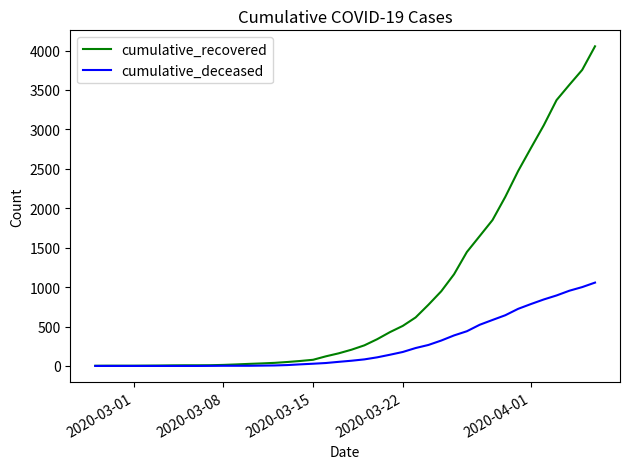

Which series has the largest total across all categories?

cumulative_recovered